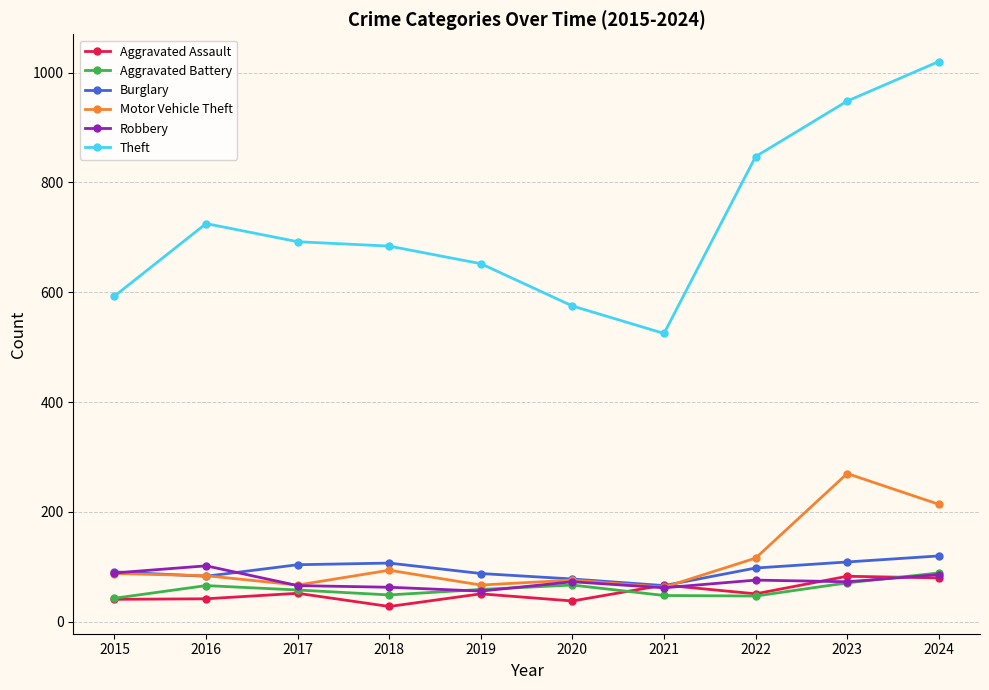

What is the difference between the highest and lowest values at 2020?

537